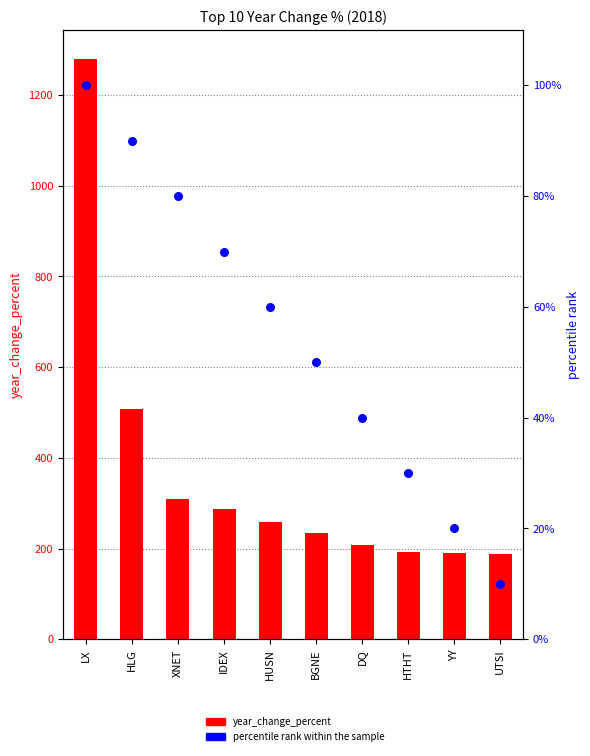

What are all the series names shown in the legend?

year_change_percent, percentile rank within the sample